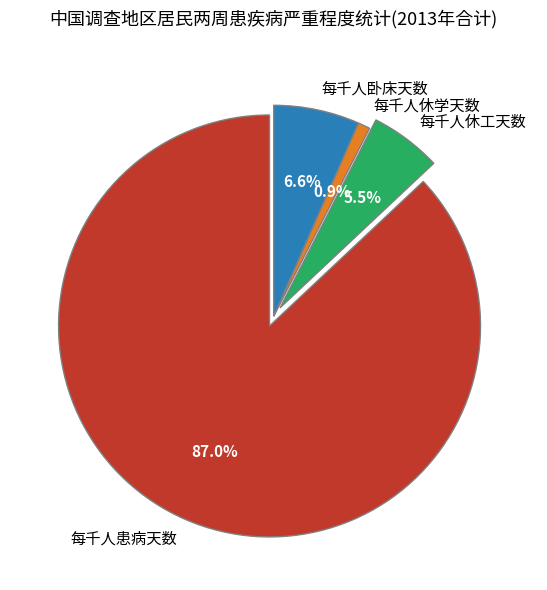

What is the smallest slice in the pie chart?

每千人休学天数